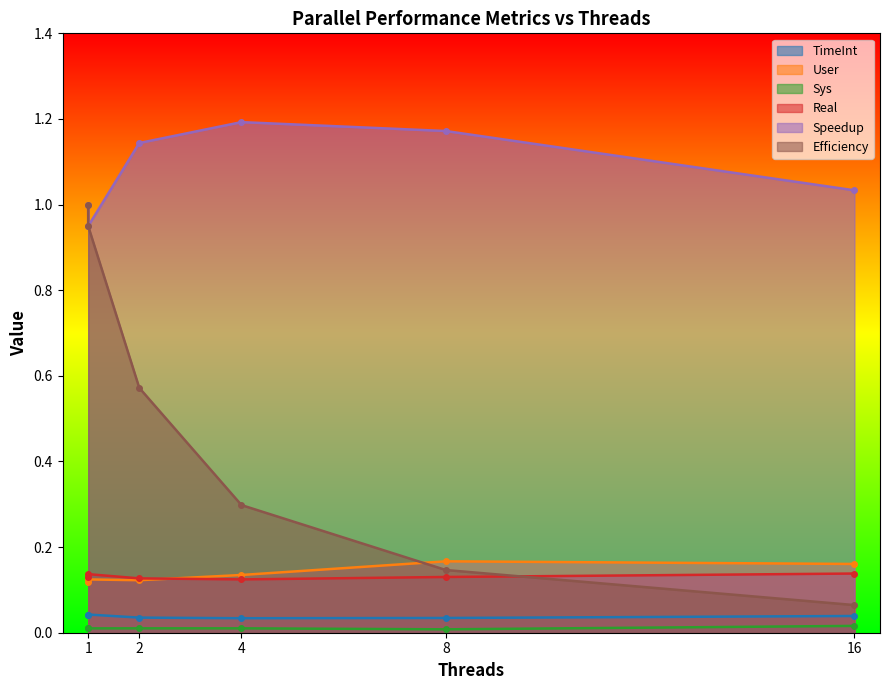

List the series in order of their peak value, lowest first.

Sys, TimeInt, Real, User, Efficiency, Speedup